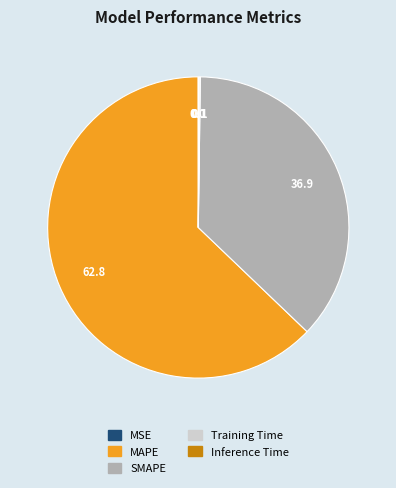

Is it true that MAPE is 63% of the pie?

True